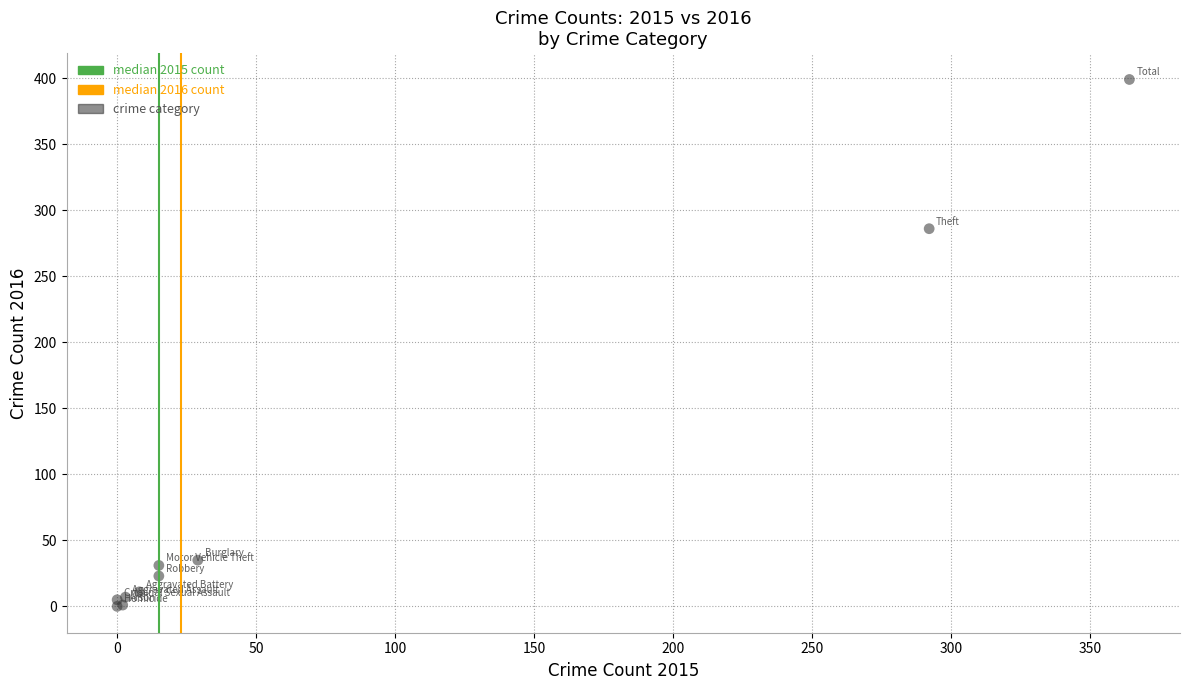

What Y value in the scatter plot is closest to 199?

286